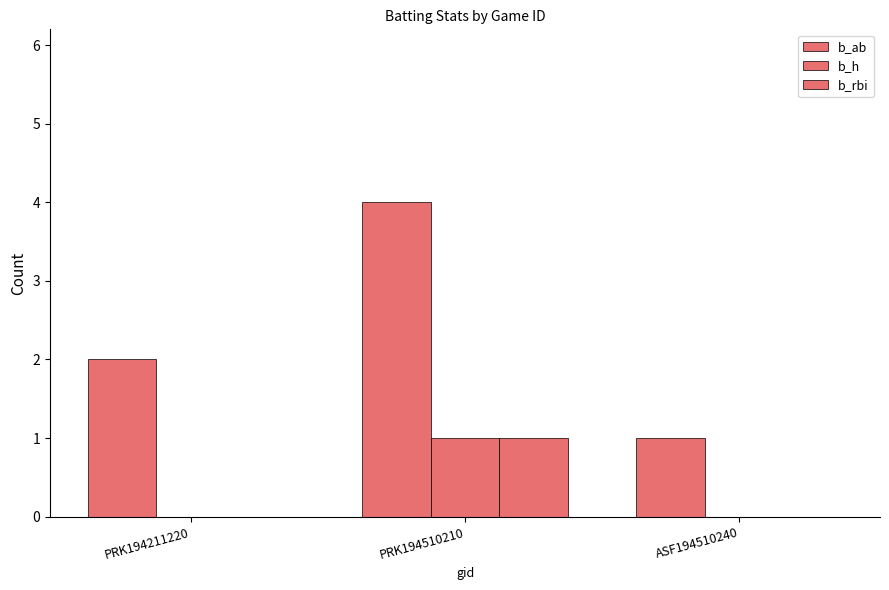

Where is b_rbi nearest to the value 0?

PRK194211220